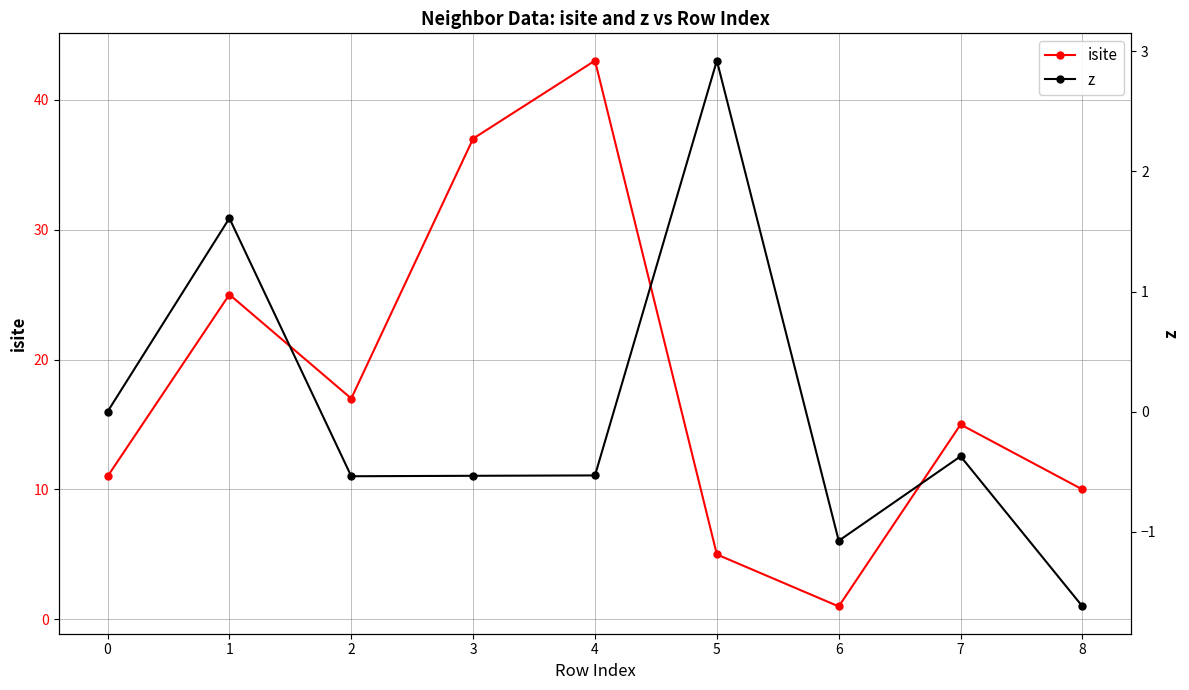

Reading right to left, extract all data points from this chart.

isite: 10.0	15.0	1.0	5.0	43.0	37.0	17.0	25.0	11.0
z: -1.6	-0.4	-1.1	2.9	-0.5	-0.5	-0.5	1.6	0.0